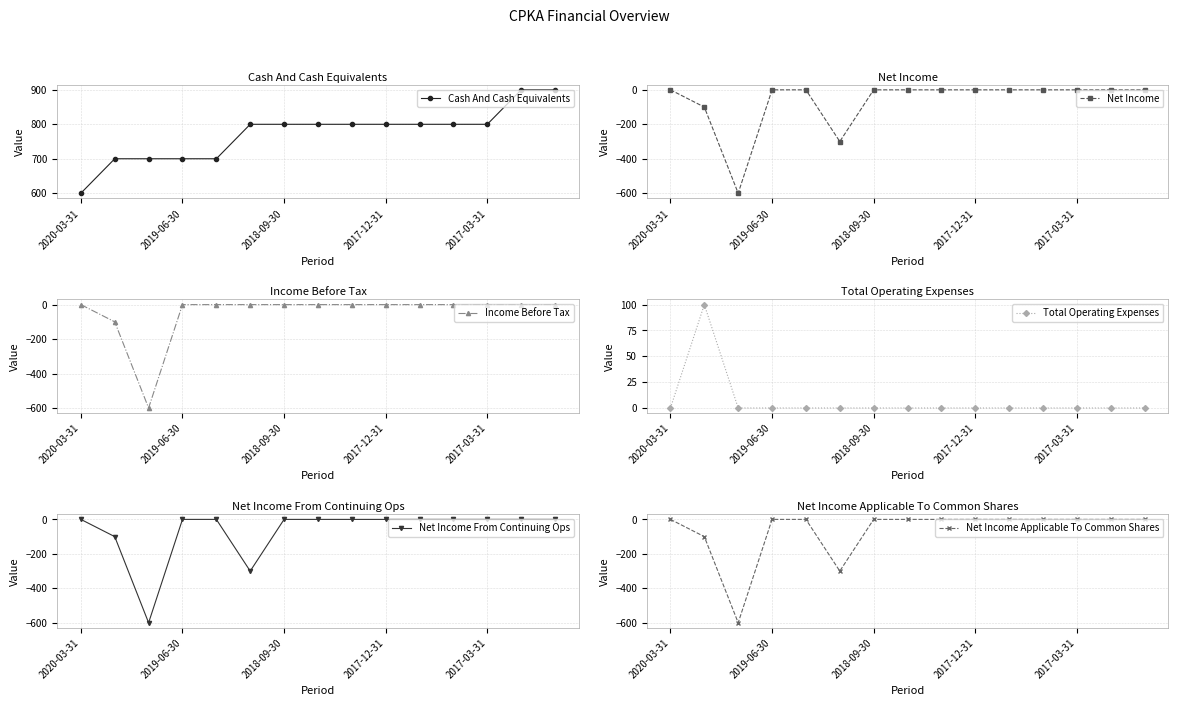

How many distinct data groups are displayed?

6